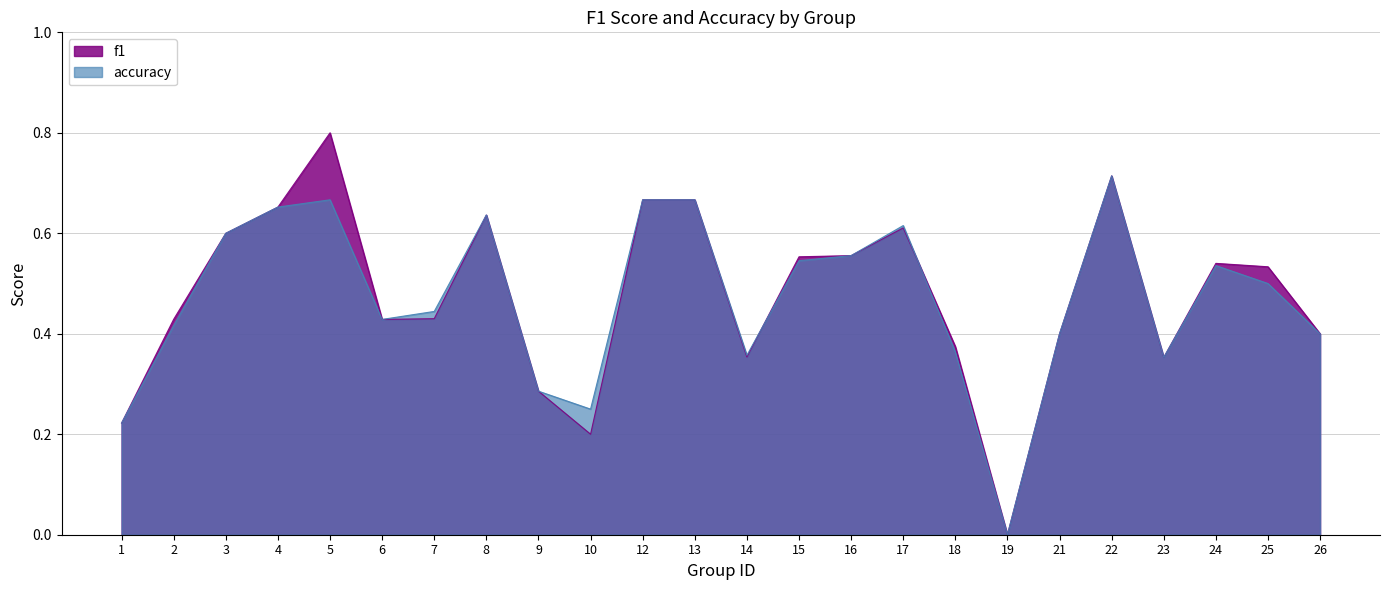

The accuracy series shows 0.4 at 6. True or false?

True